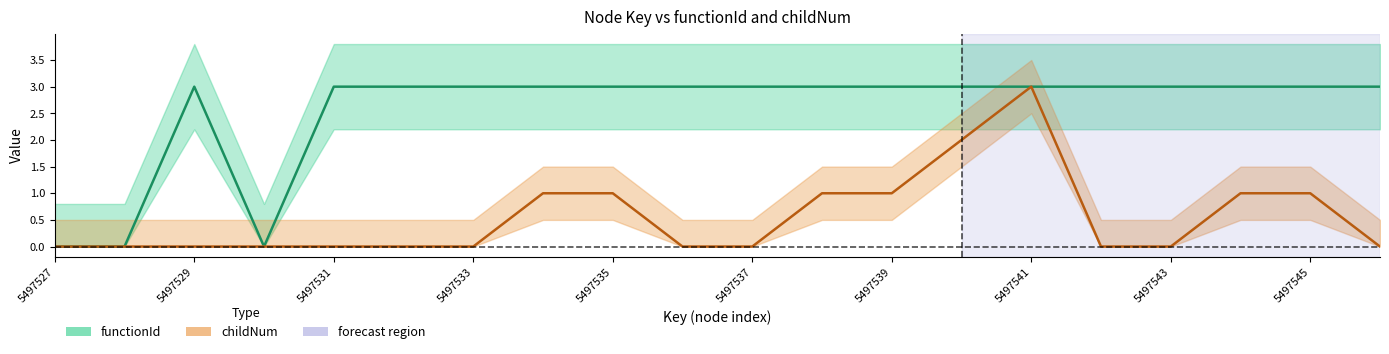

List the labels in order of functionId value, smallest first.

5497527, 5497528, 5497530, 5497529, 5497531, 5497532, 5497533, 5497534, 5497535, 5497536, 5497537, 5497538, 5497539, 5497540, 5497541, 5497542, 5497543, 5497544, 5497545, 5497546